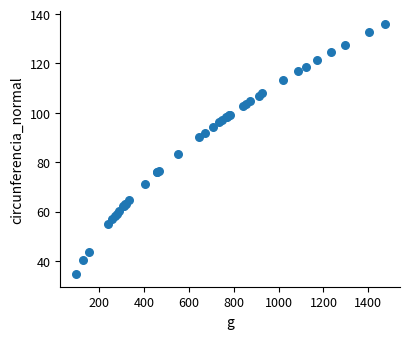

What Y value in the scatter plot is closest to 85?

83.4